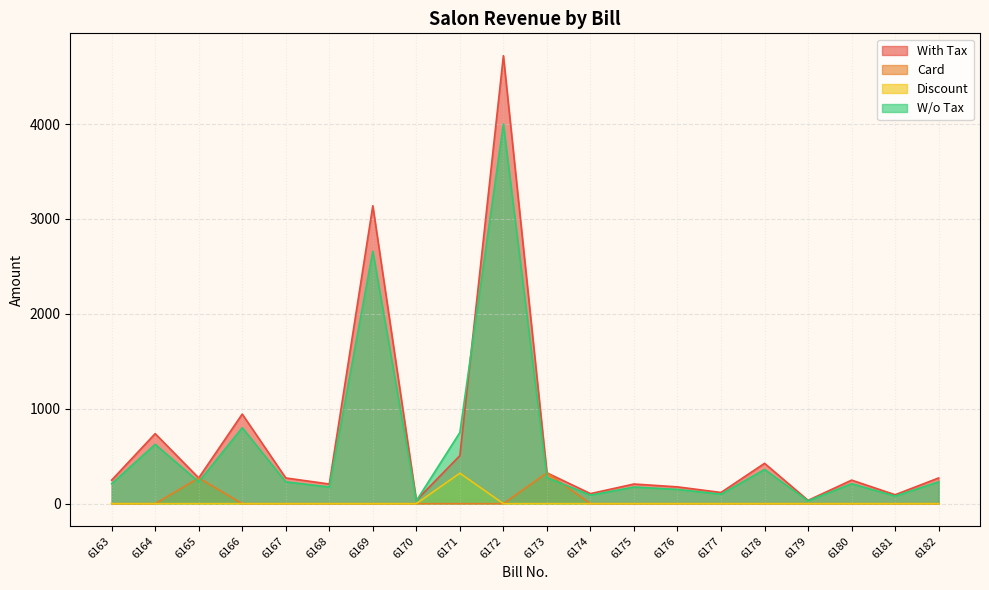

True or false: With Tax and Card cross at least once.

False